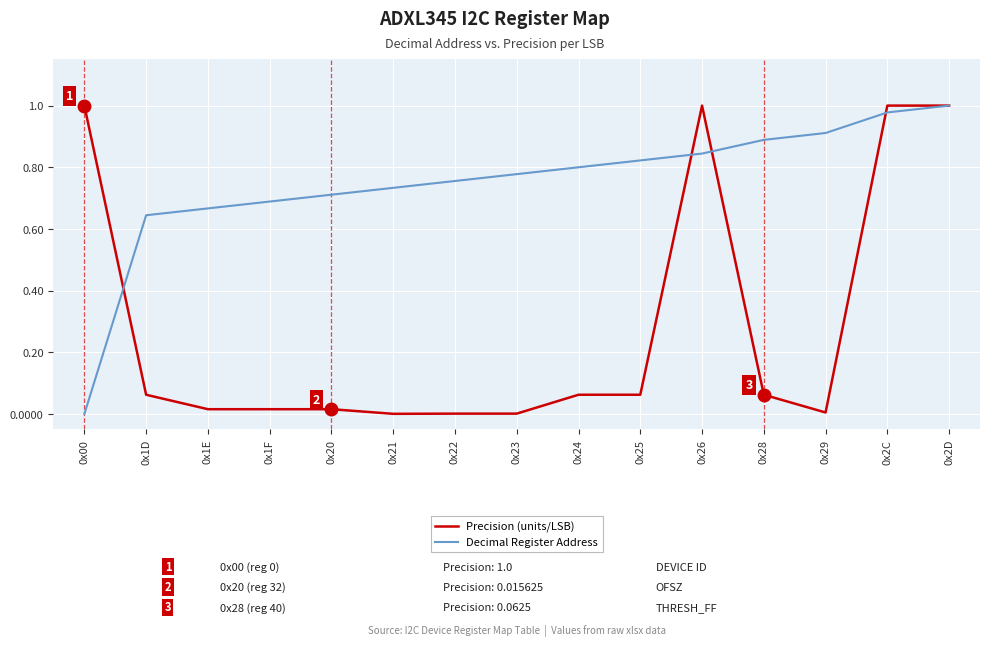

List the series in order of their overall mean, highest first.

Decimal Register Address, Precision (units/LSB)